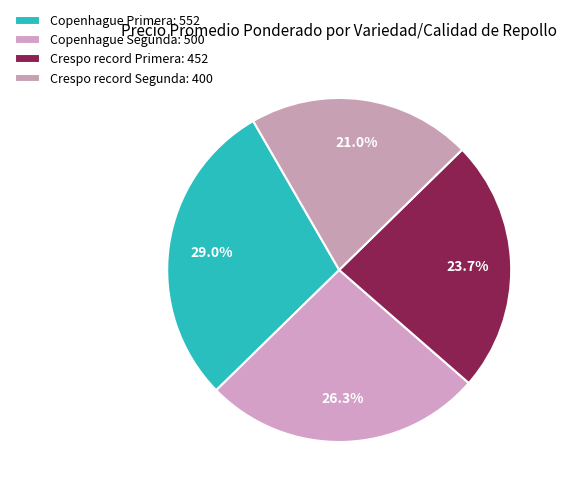

Which has a higher value, Copenhague Segunda or Copenhague Primera?

Copenhague Primera